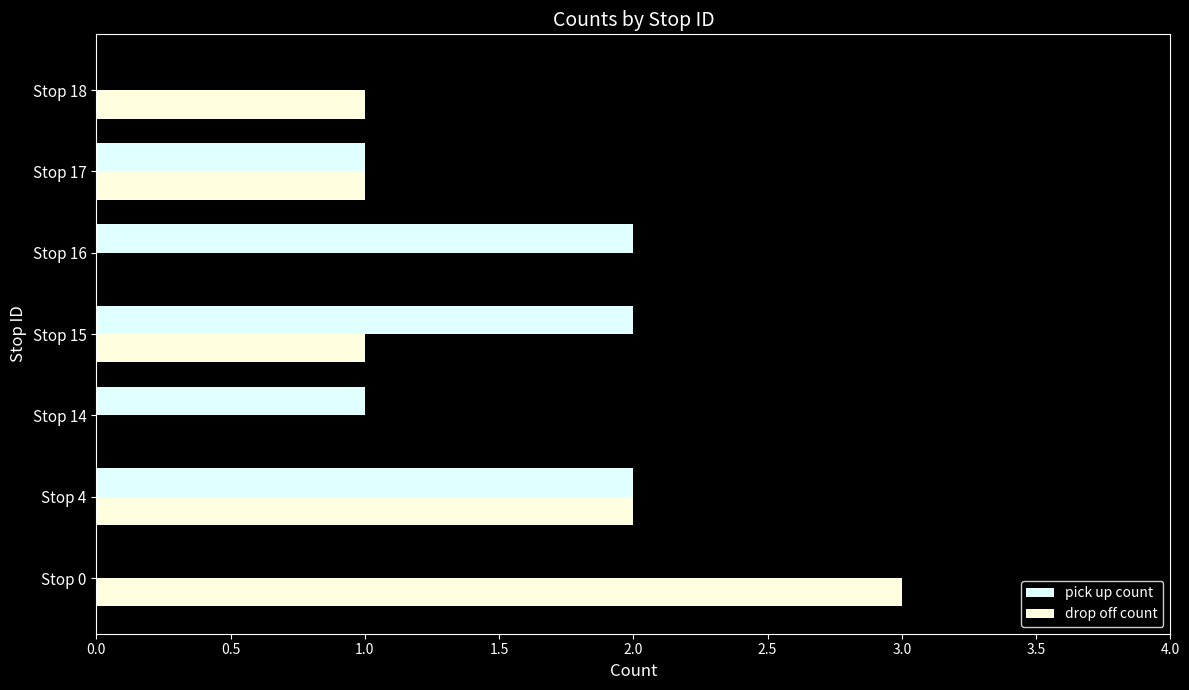

Is it true that pick up count equals 1 at Stop 14?

True